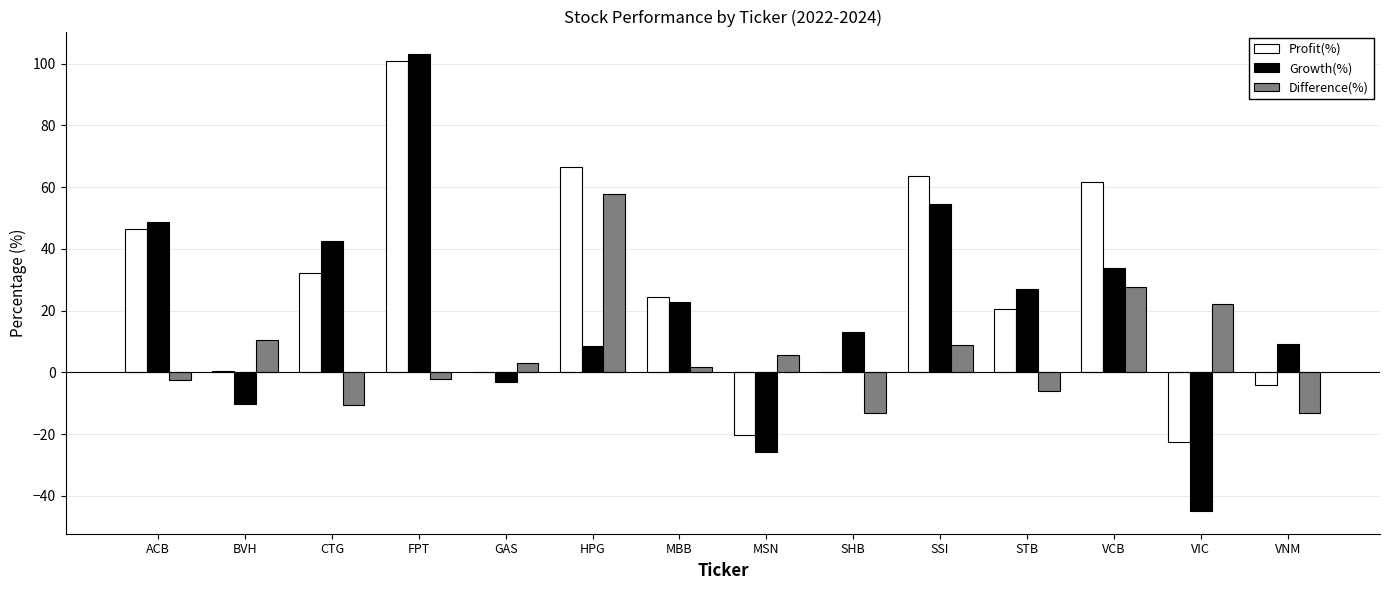

Read the Growth(%) value at STB.

26.9